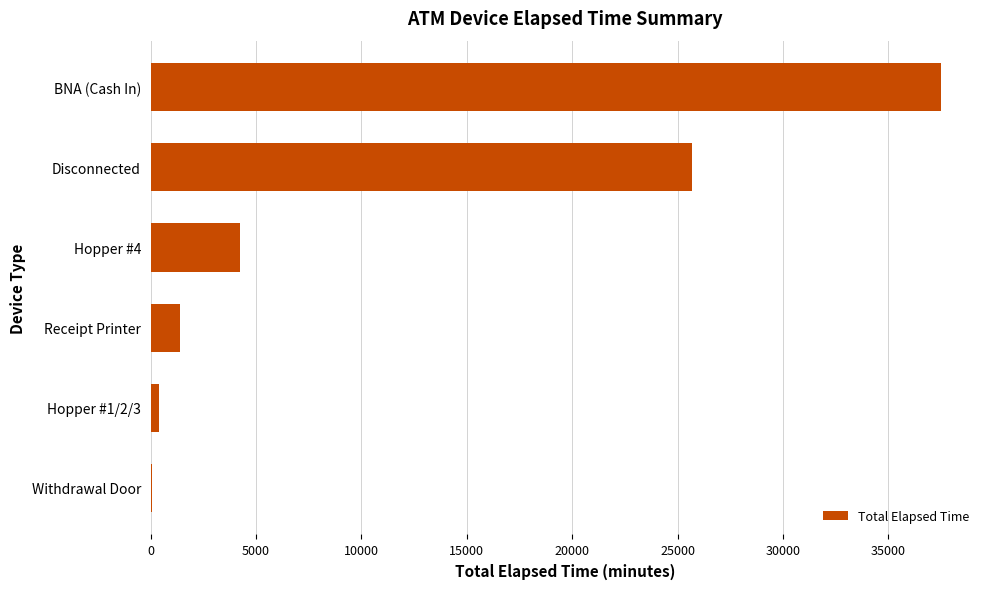

The value at Receipt Printer is 1395. True or false?

True